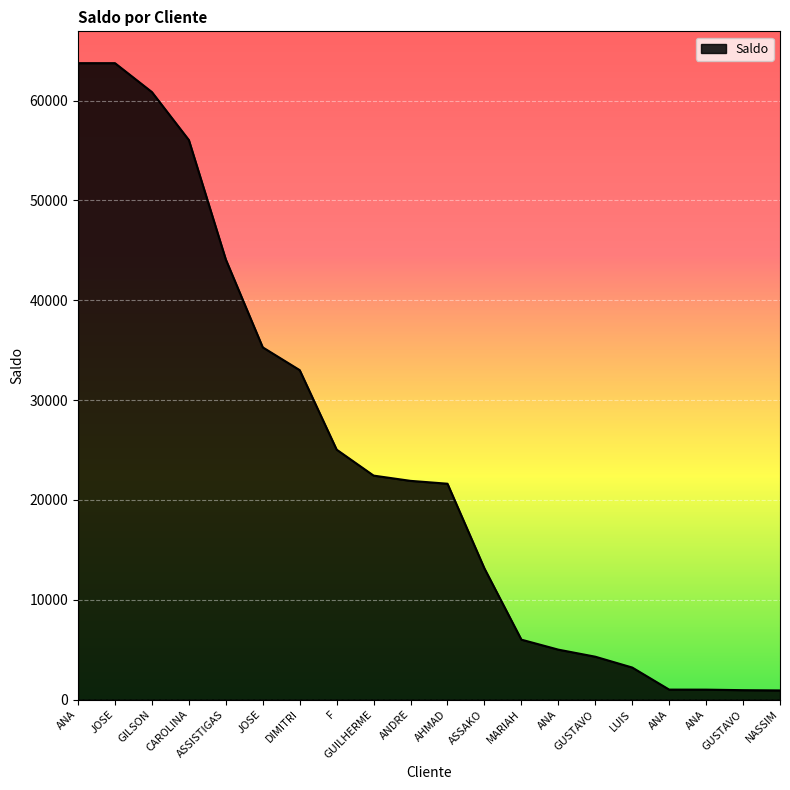

How many lines are shown in the chart?

1